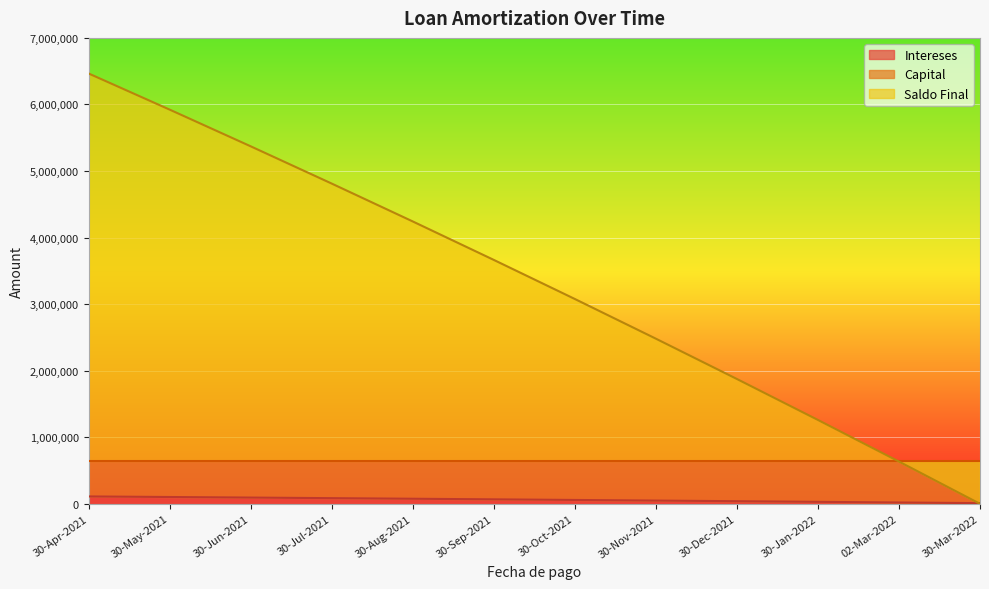

What is the difference between the Intereses values at 30-Oct-2021 and 30-Nov-2021?

9295.3